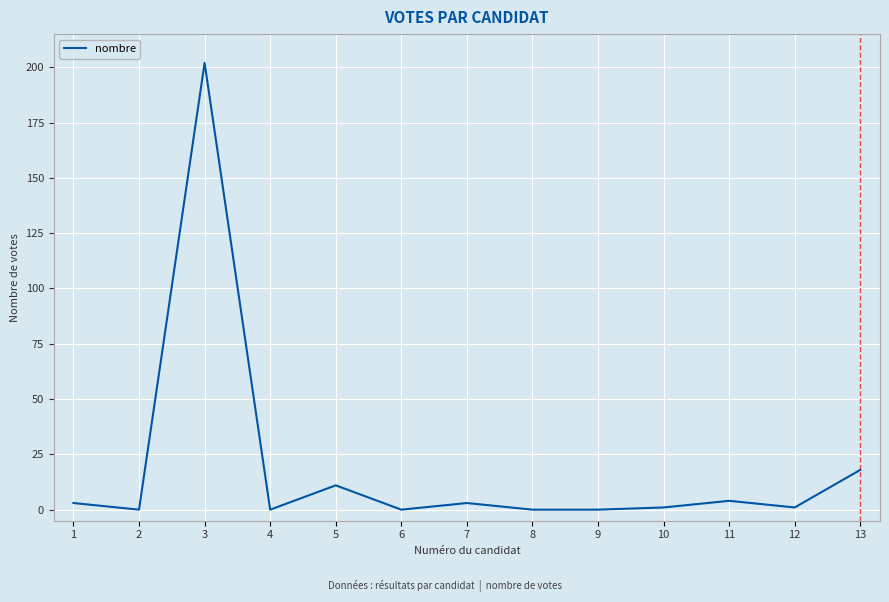

At which category does the data reach its first local valley?

2